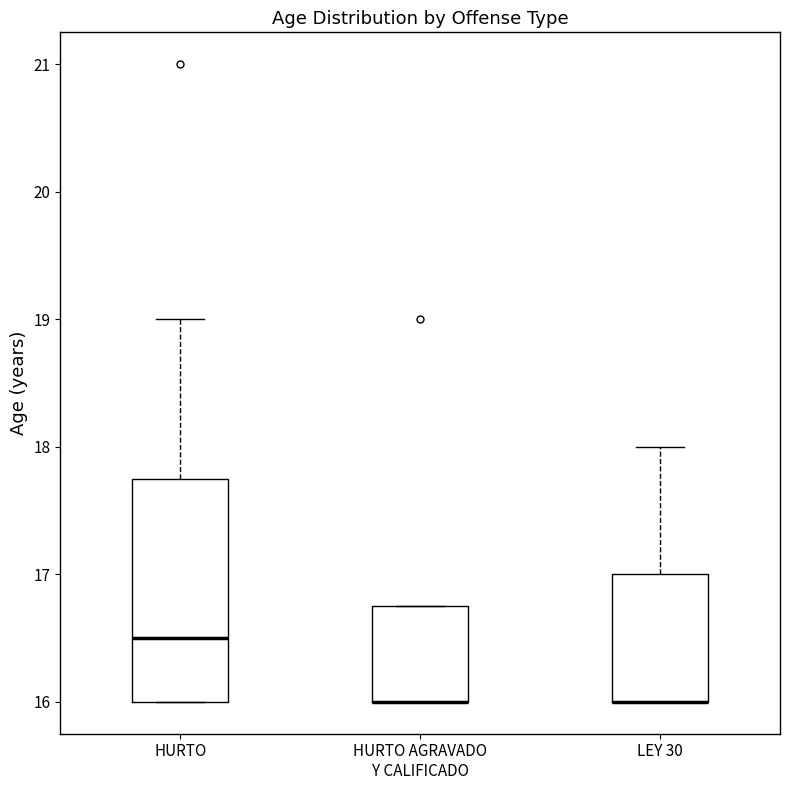

Reading left to right, read every box against the y-axis: the position of its median line, the range the box covers, and the ends of its whiskers. The values are not printed on the chart, so give them approximately, as read against the axis.

HURTO: median 16.5, box 16.0 to 17.8, whiskers 16.0 to 19.0
HURTO AGRAVADO Y CALIFICADO: median 16.0 (drawn on the box's lower edge), box 16.0 to 16.8, whiskers 16.0 to 16.8
LEY 30: median 16.0 (drawn on the box's lower edge), box 16.0 to 17.0, whiskers 16.0 to 18.0